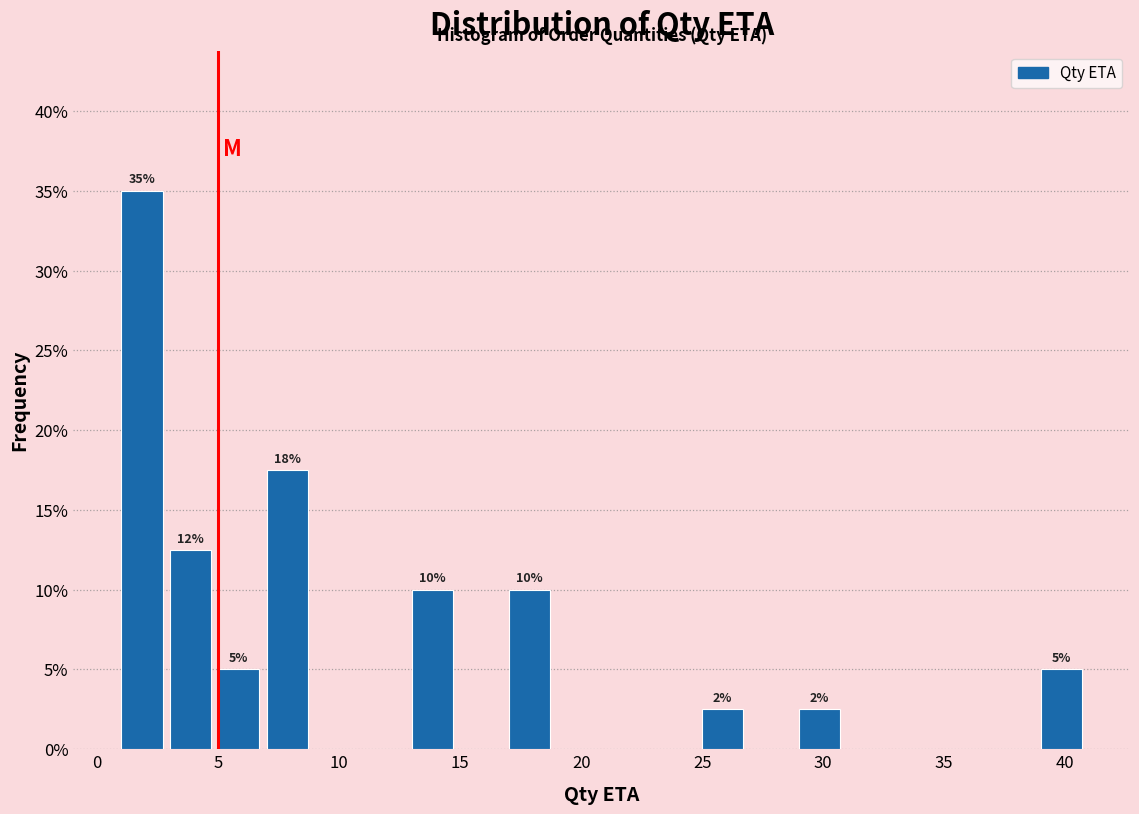

Which range on the x-axis has the tallest bar?

1 to 3